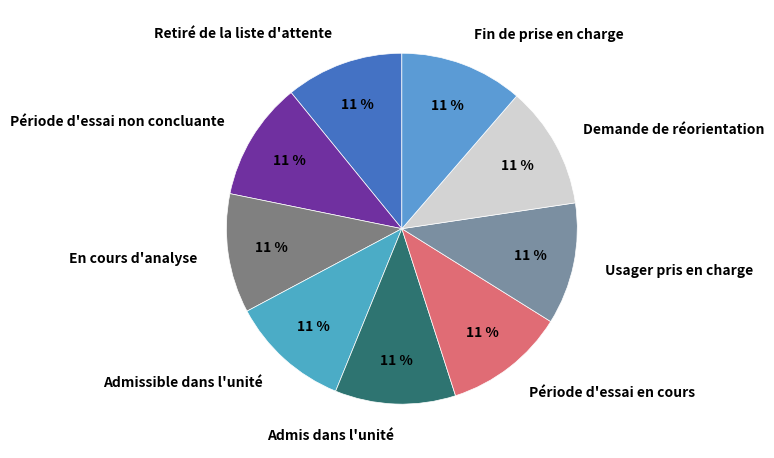

Combined, do Période d'essai en cours and Admis dans l'unité account for over 50%?

No